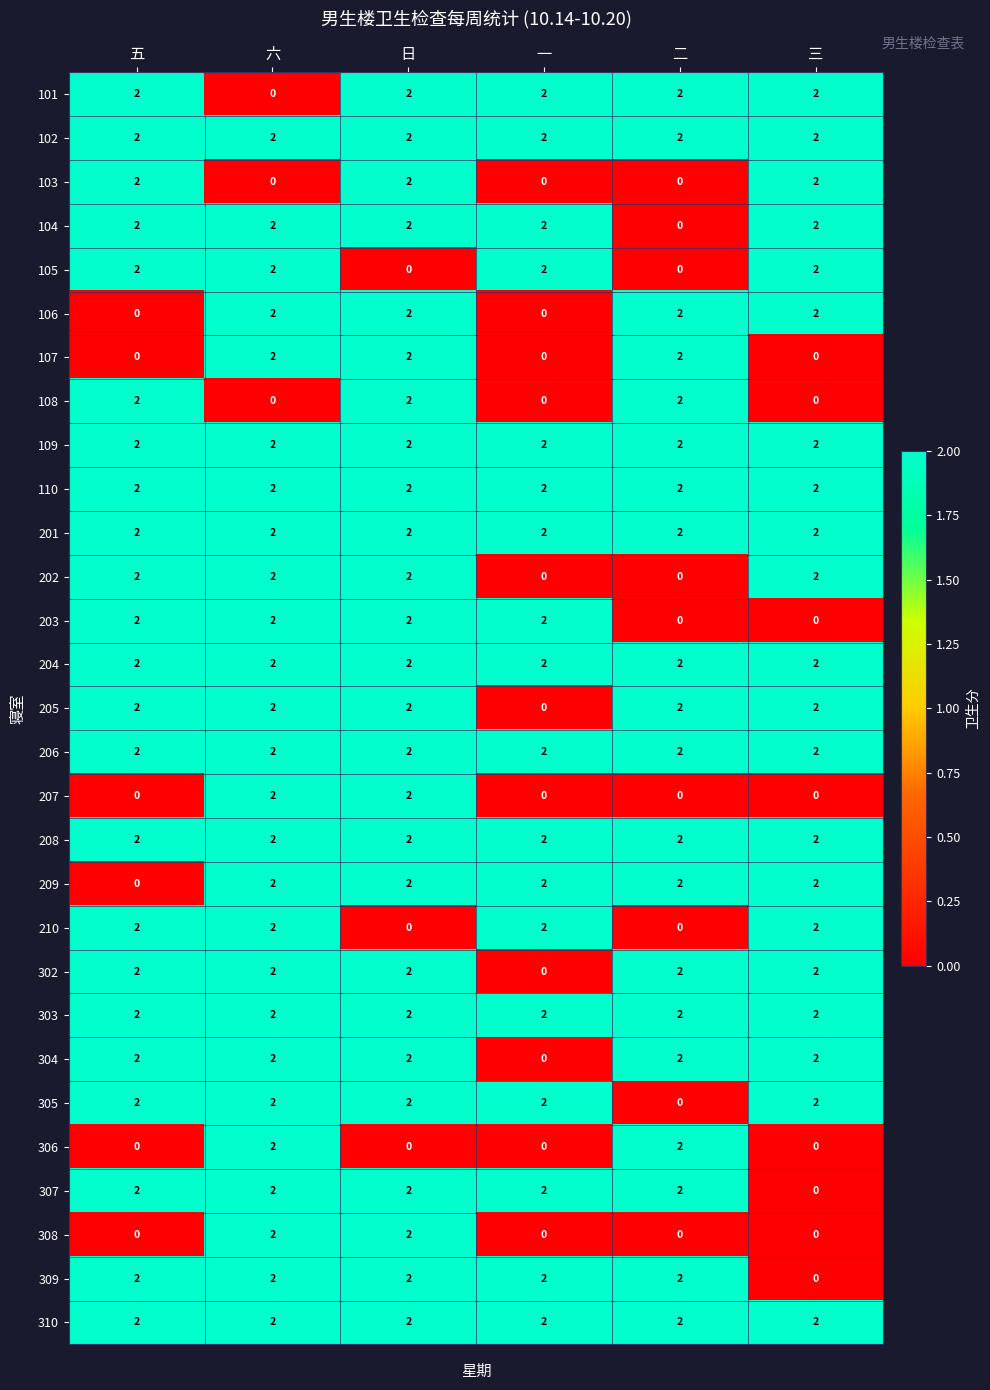

What is the sum of all 101 values?

10